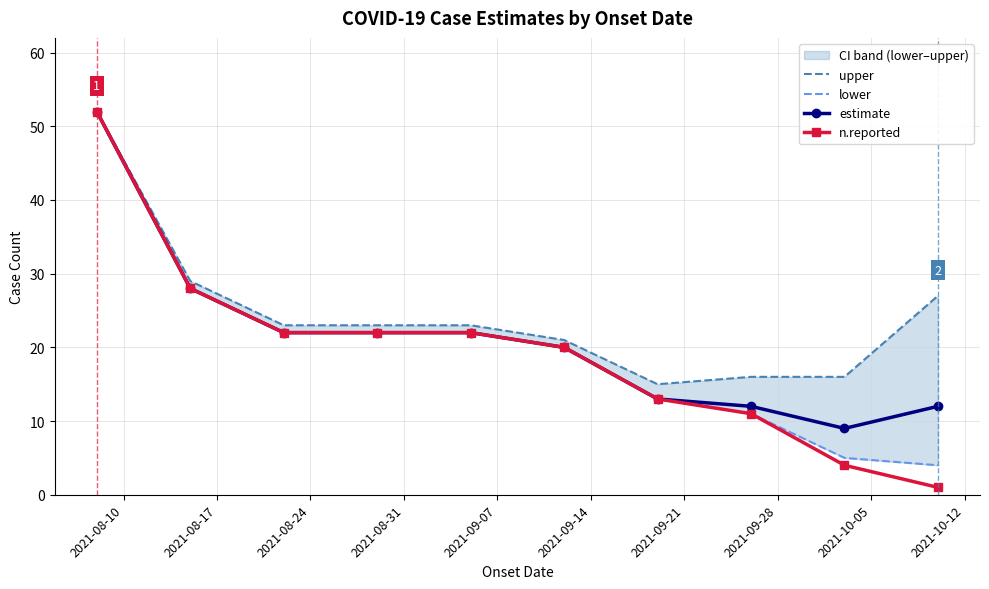

Does the chart have visible grid lines?

Yes